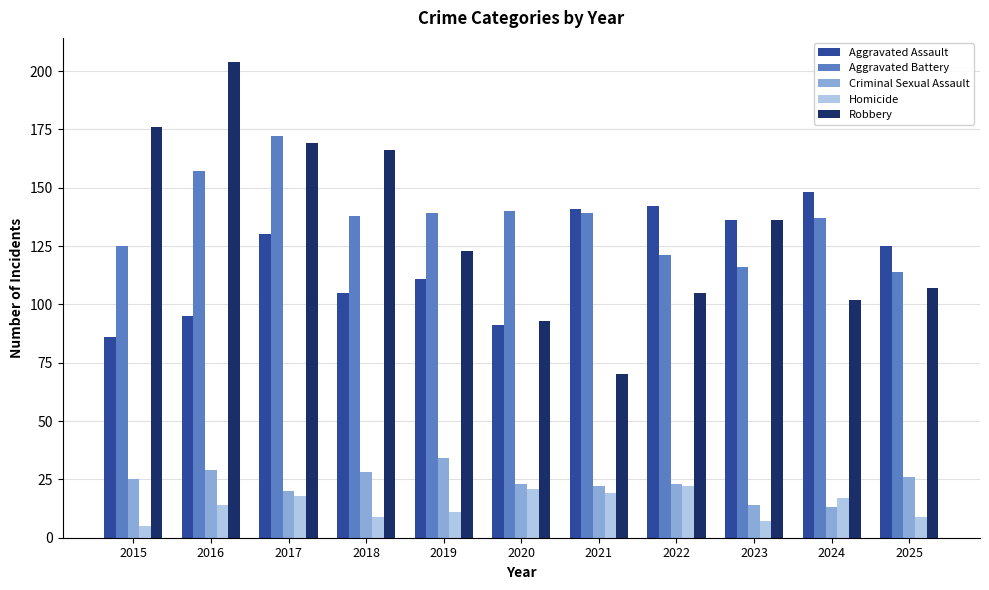

What is the value of the Robbery bar at the 6th from the left?

93